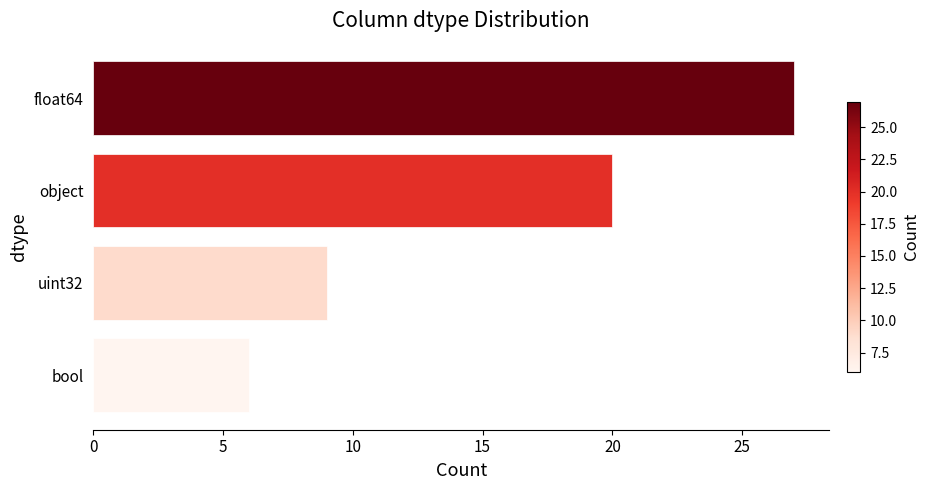

Count the number of data series in this chart.

1